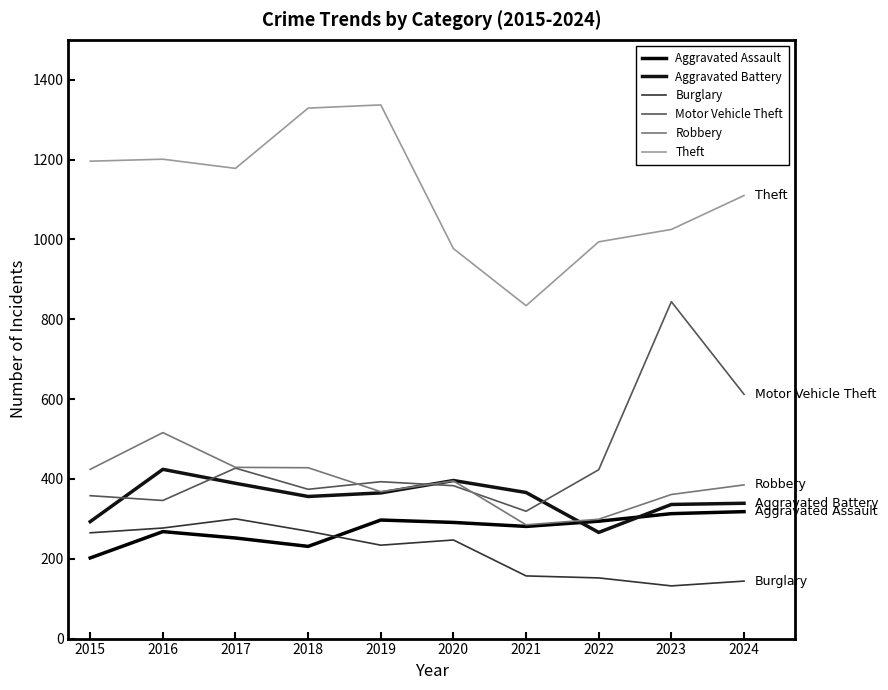

How many lines are shown in the chart?

6